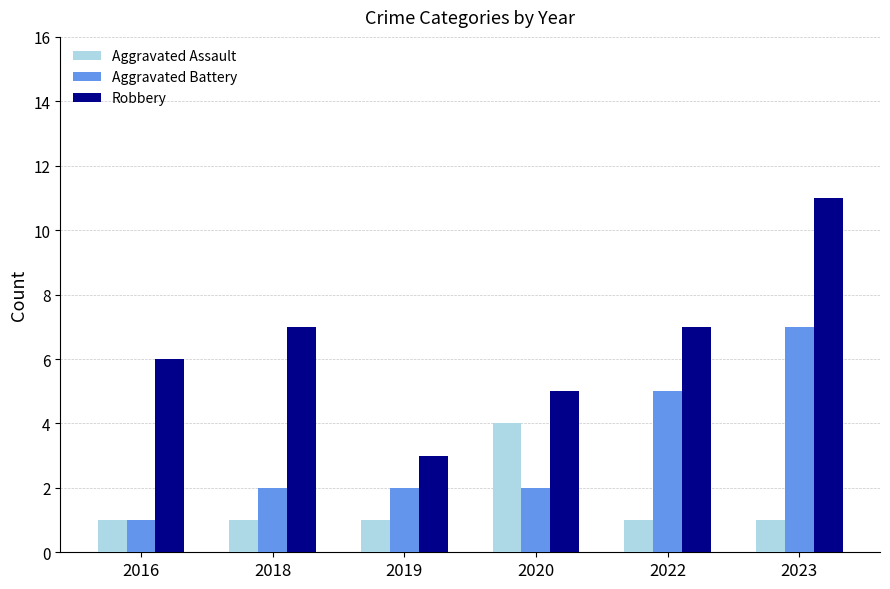

How many series are shown in this chart?

3